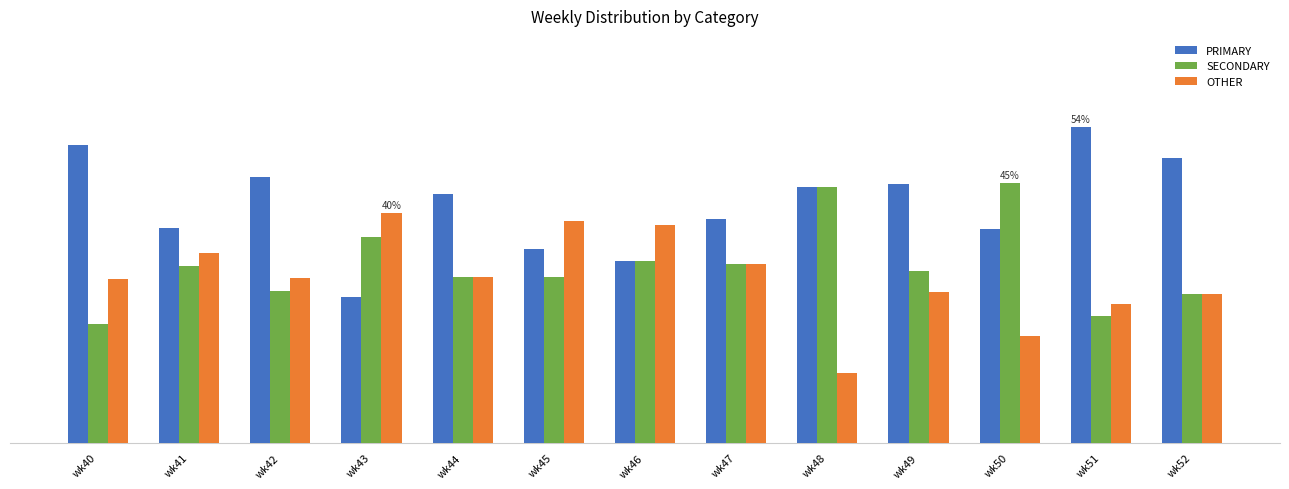

At which label is PRIMARY closest to 39?

wk47